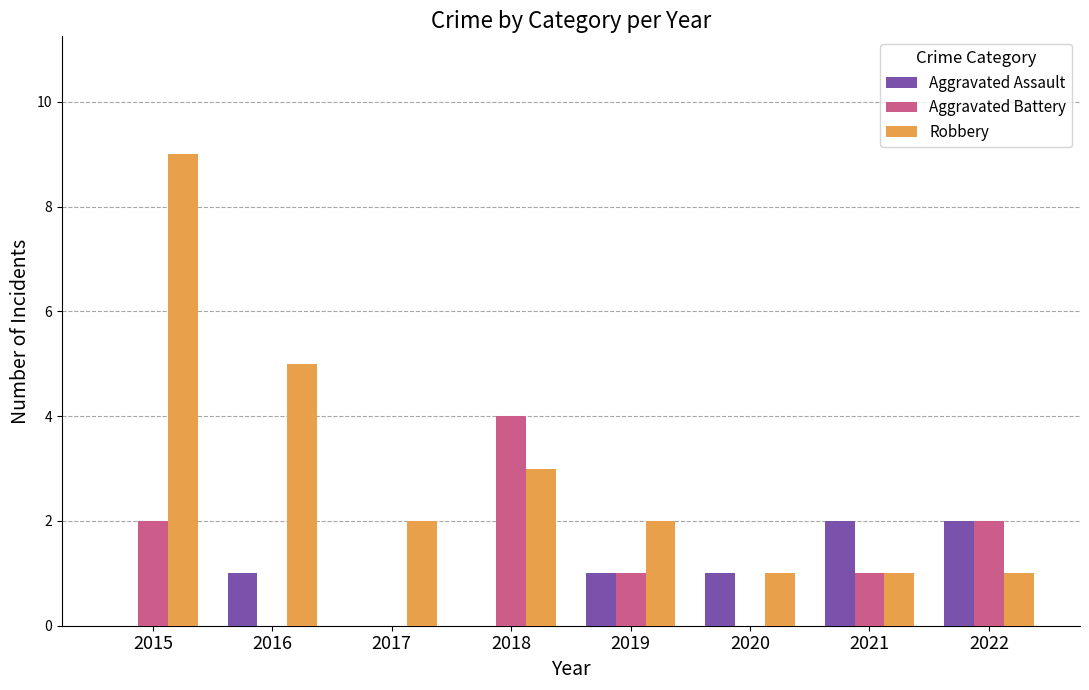

What is the sum of all Aggravated Assault values?

7